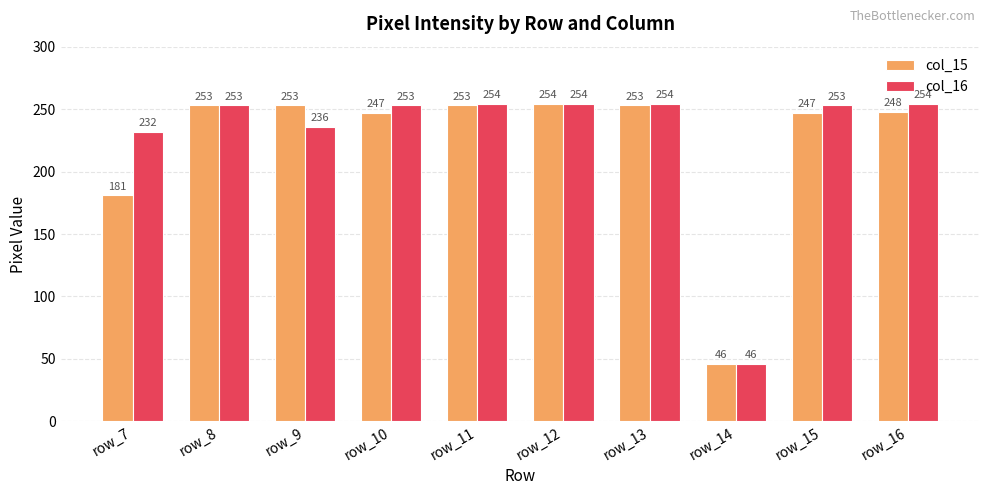

What is the value of the col_16 bar at the 8th from the left?

46